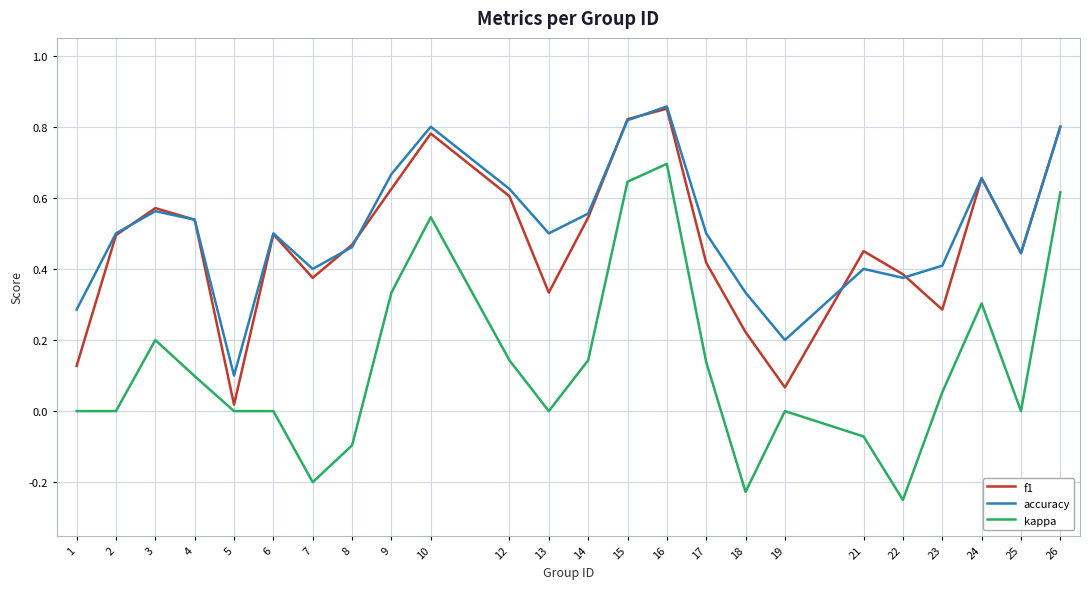

Is this an area chart (filled region under the line)?

No